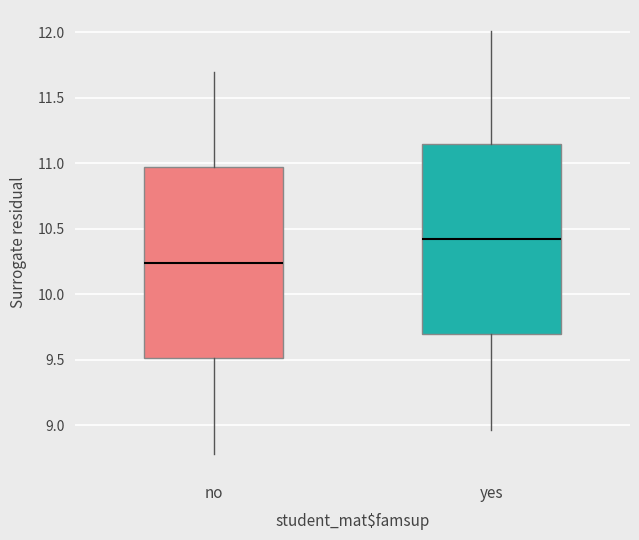

Where does the upper whisker of the box for no end on the y-axis? The values are not printed on the chart, so give them approximately, as read against the axis.

11.70